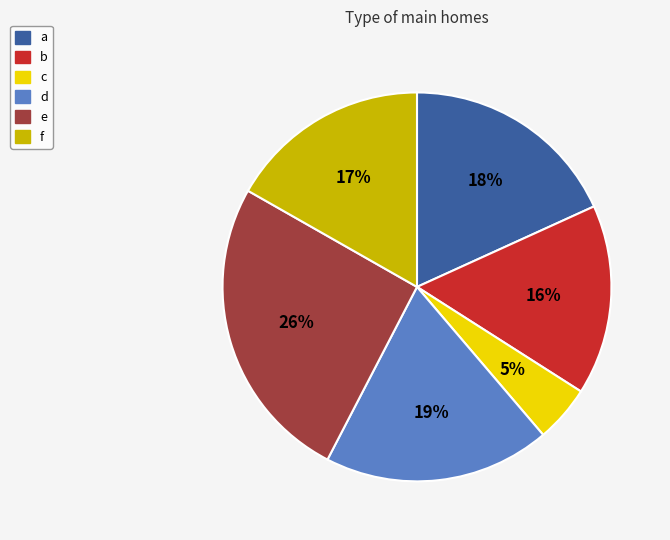

How many segments does this pie chart have?

6